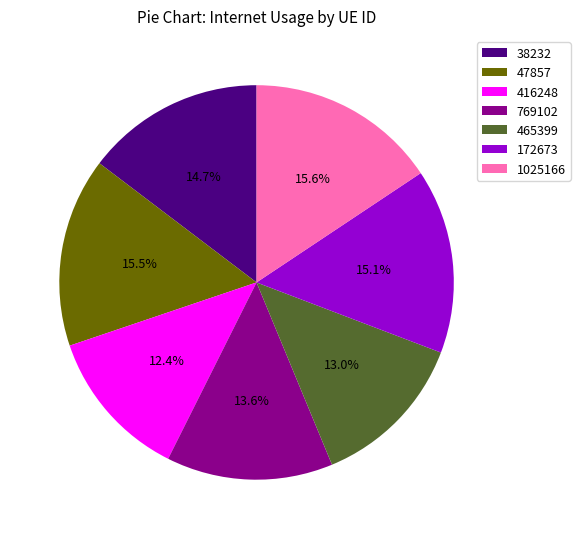

How many slices are in this pie chart?

7